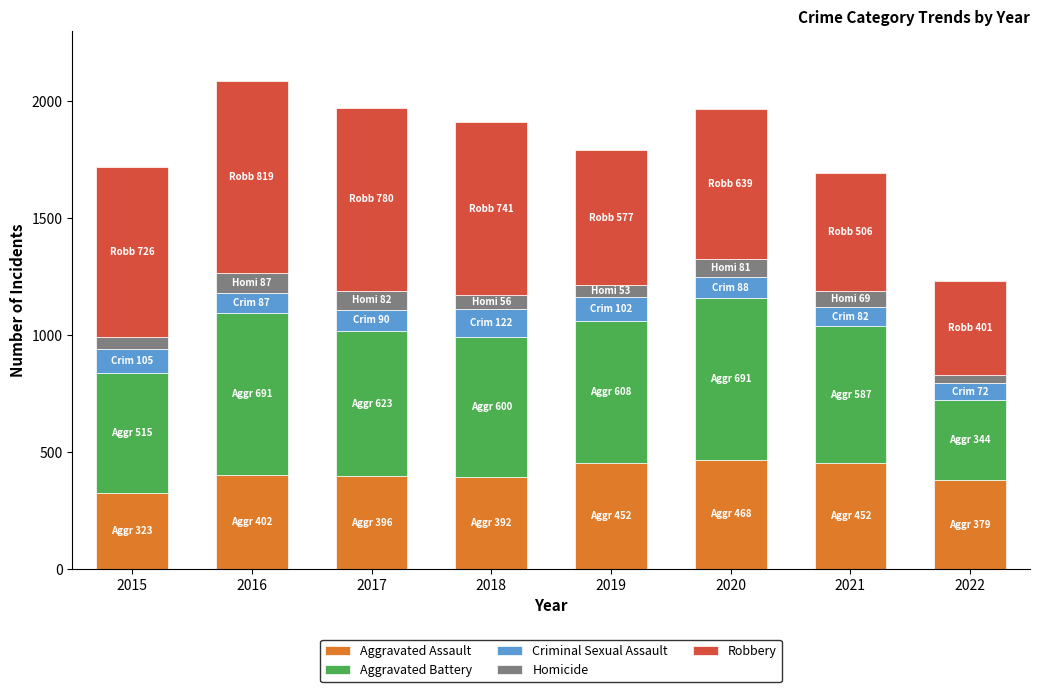

What is the lowest value of the Aggravated Assault series?

323